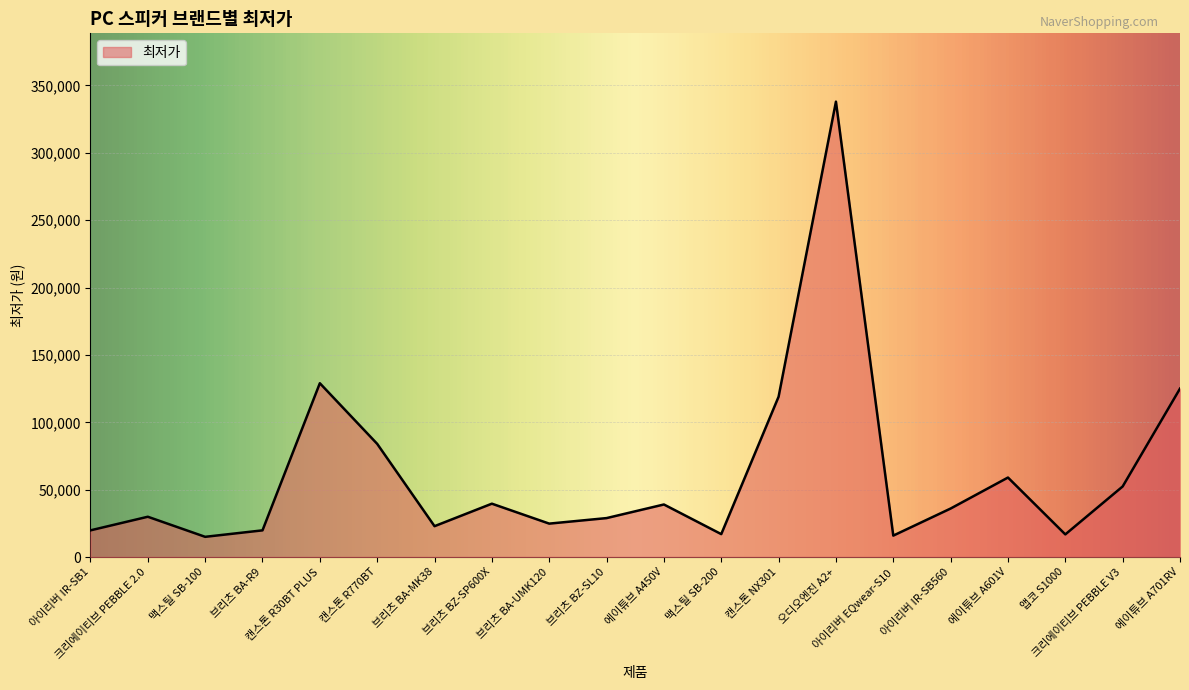

What is the ratio of the value at 브리츠 BZ-SL10 to the value at 브리츠 BZ-SP600X?

0.7